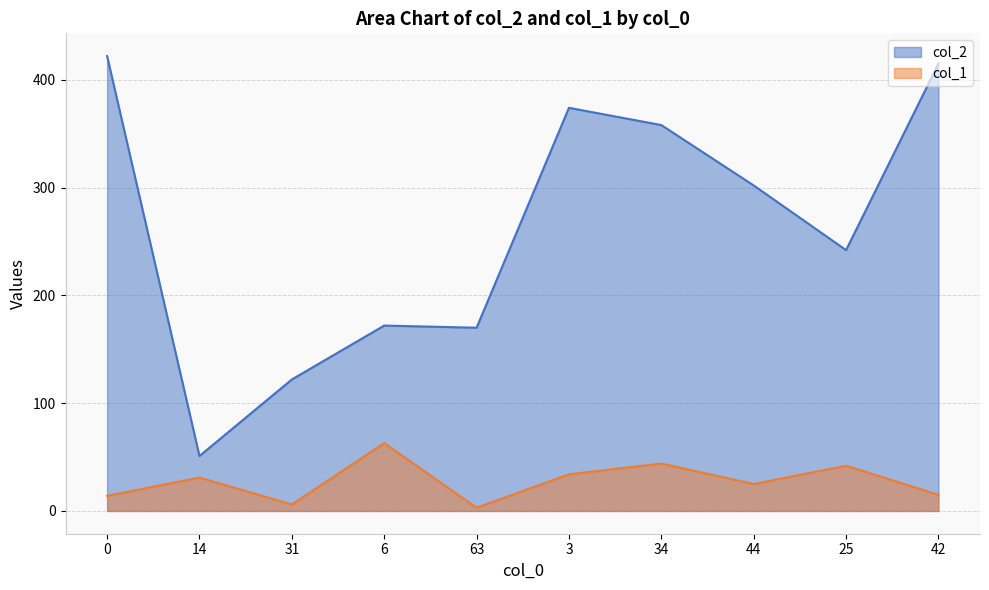

What are all the series names shown in the legend?

col_2, col_1